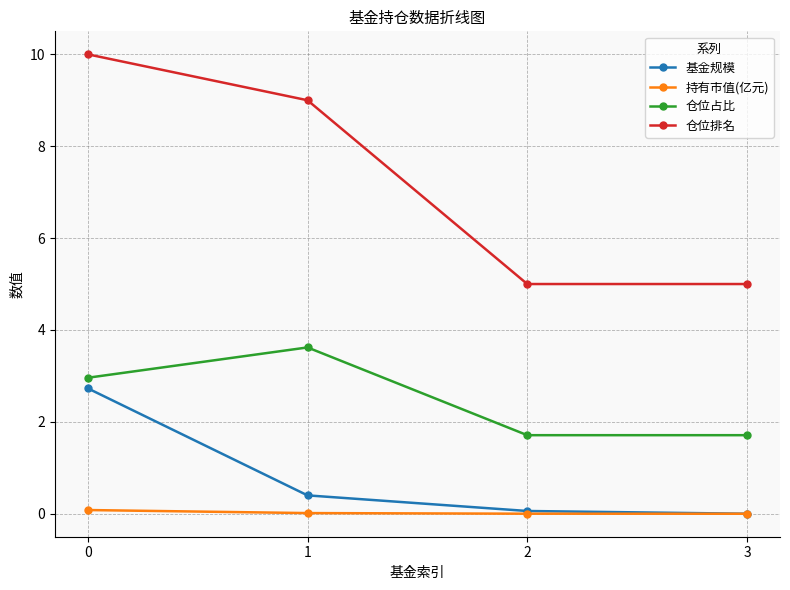

True or false: 仓位占比 and 仓位排名 intersect in this chart.

False